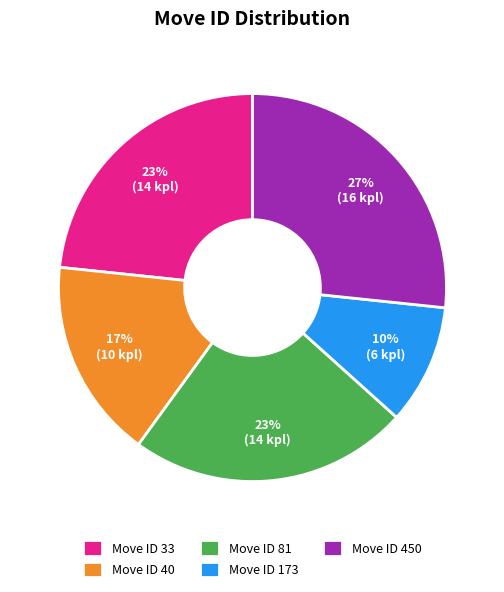

To the nearest percent, what portion does Move ID 81 represent?

23%